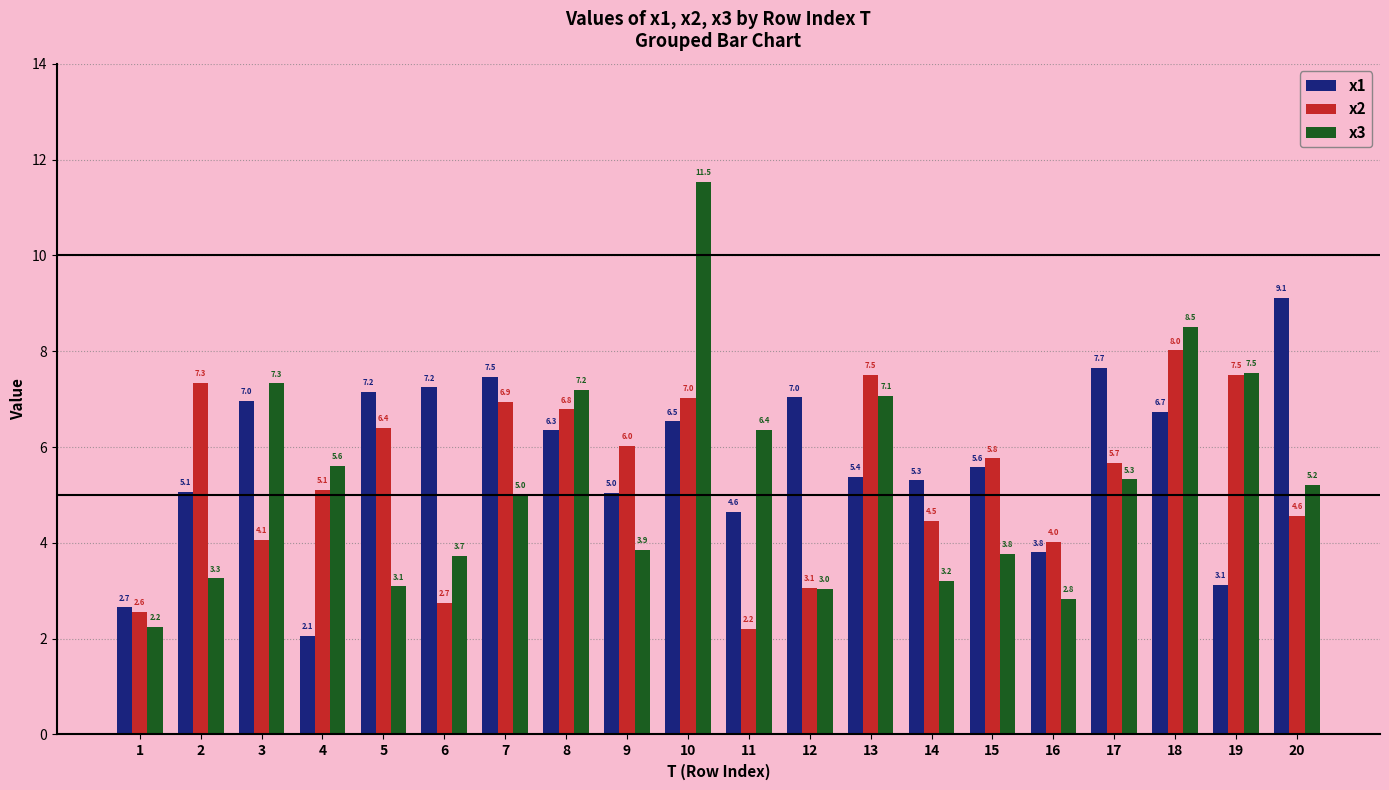

What is the difference between the x1 values at 1 and 18?

4.1